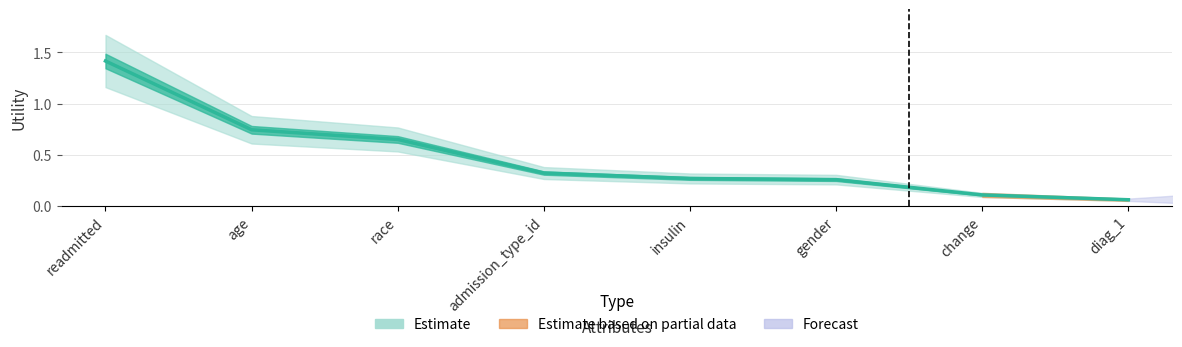

What is the change in value from readmitted to insulin?

-1.1